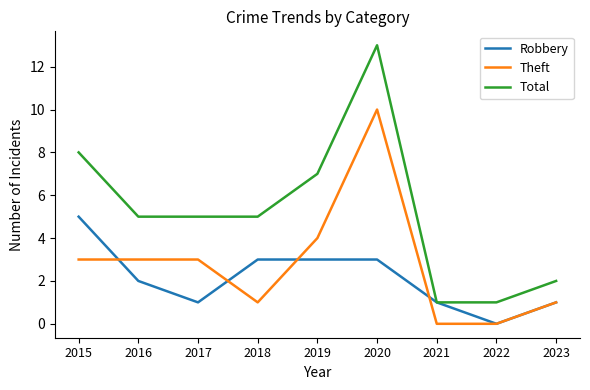

Is this an area chart (filled region under the line)?

No